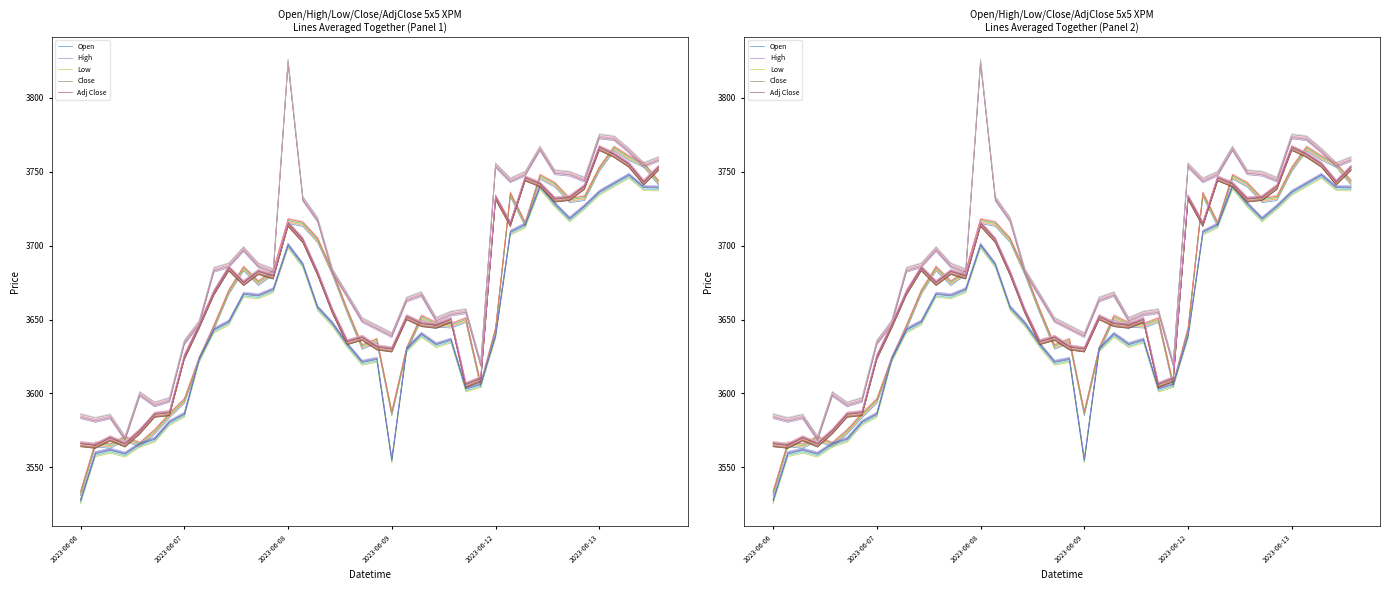

True or false: Low and Open cross at least once.

False